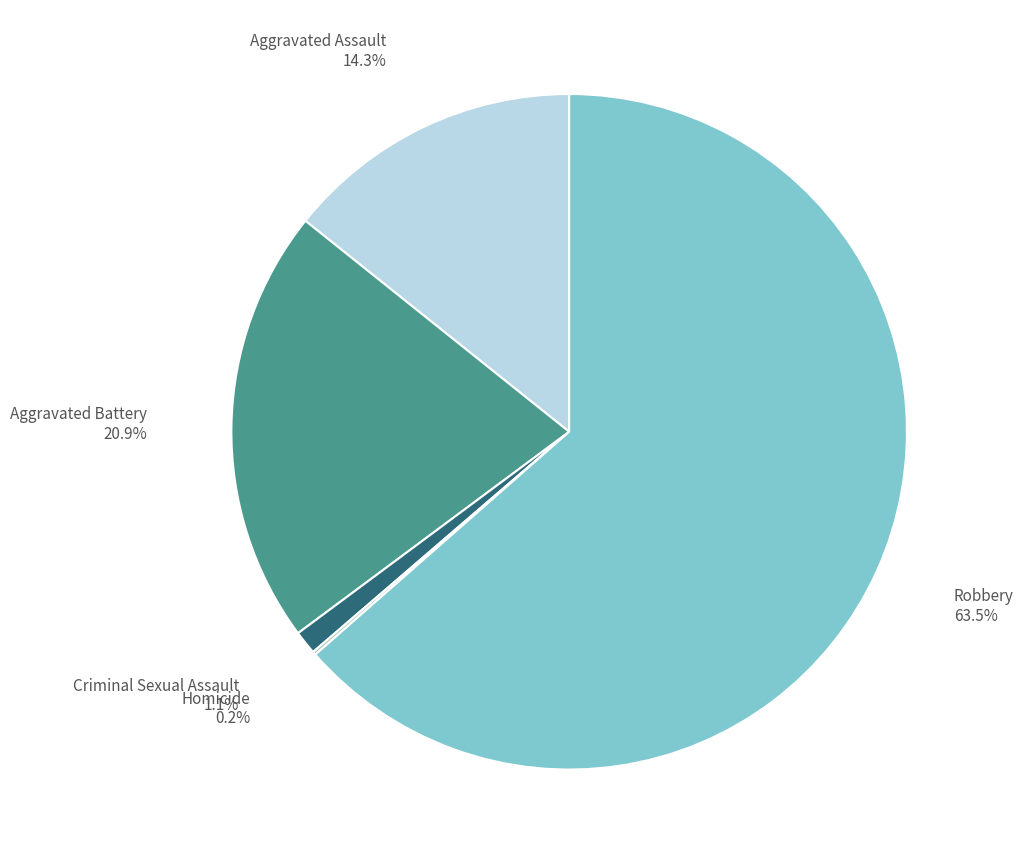

To the nearest percent, what percentage of the pie is Aggravated Assault?

14%